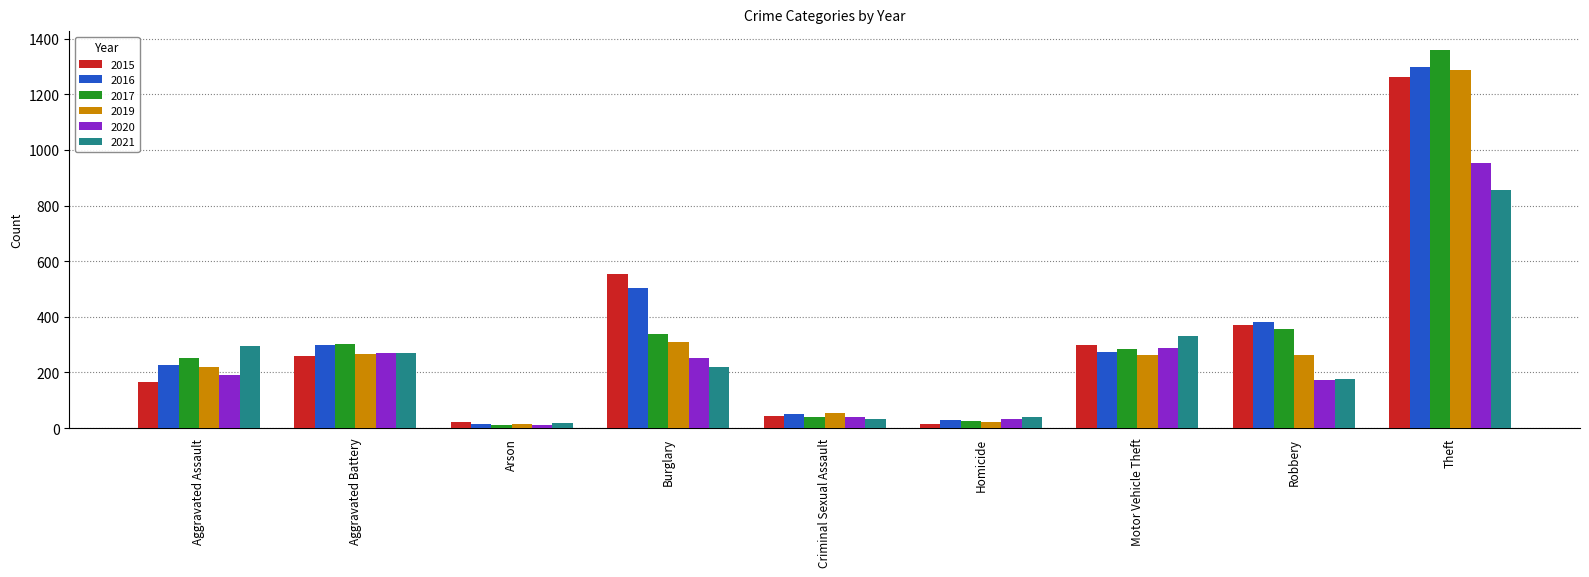

How many series are shown in this chart?

6